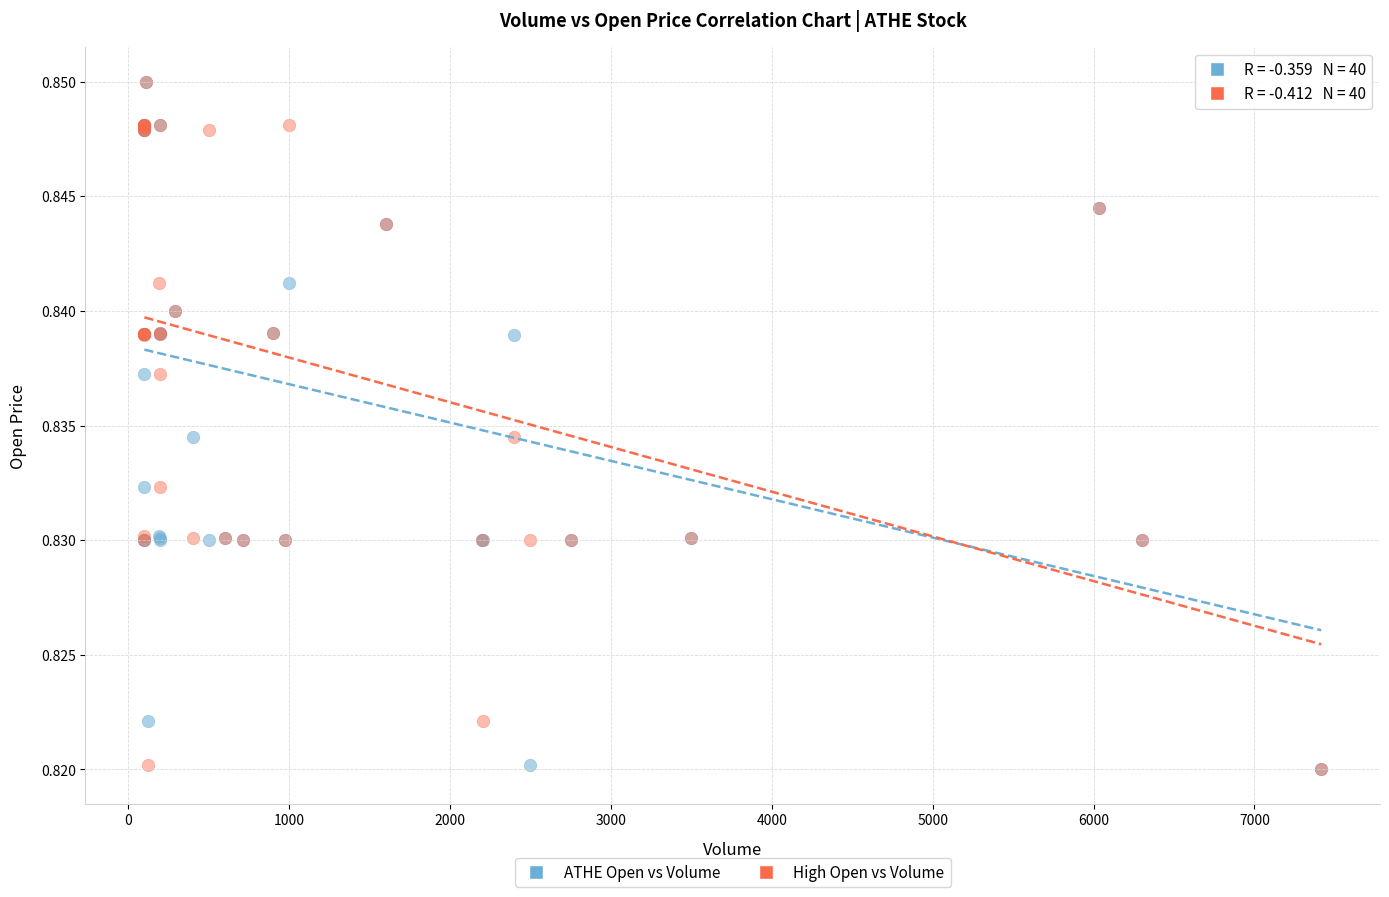

What are all the series names shown in the legend?

ATHE Open vs Volume, High Open vs Volume